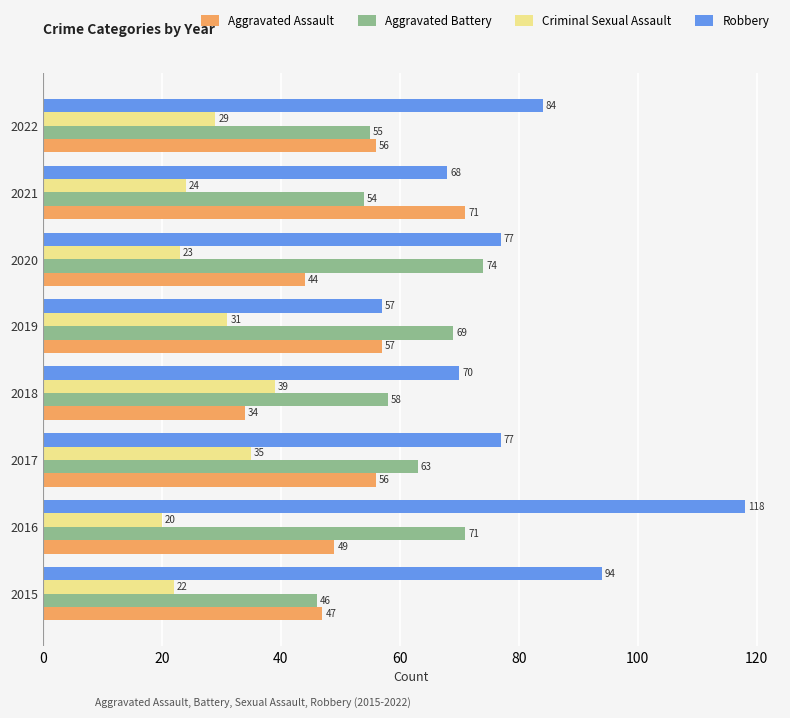

What is the minimum value shown in the chart?

20